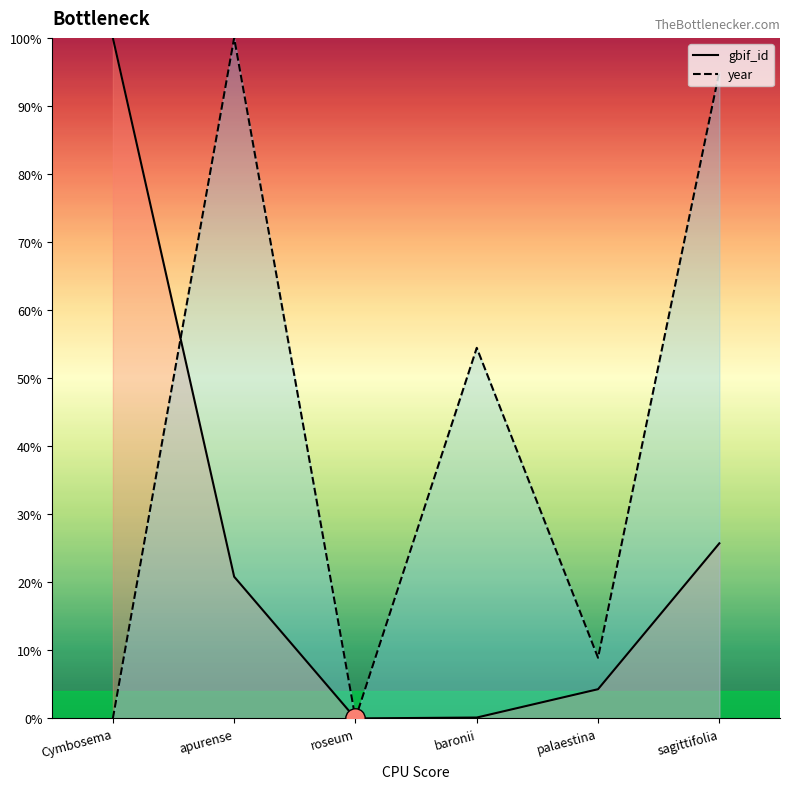

At which category is the sum across all series the highest?

apurense